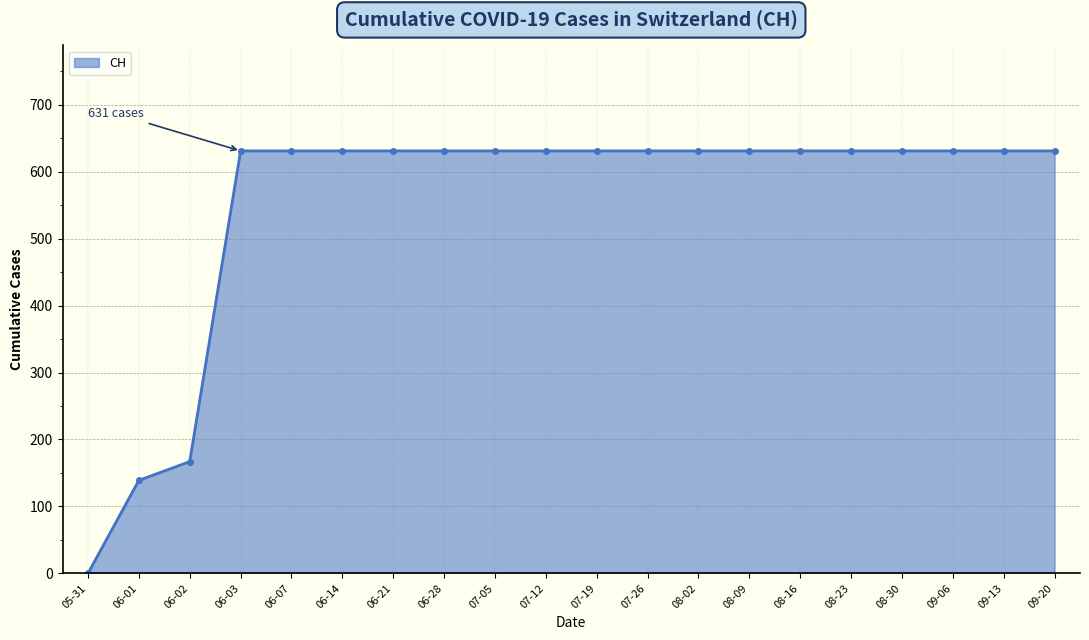

Which has a higher value, 06-14 or 06-02?

06-14